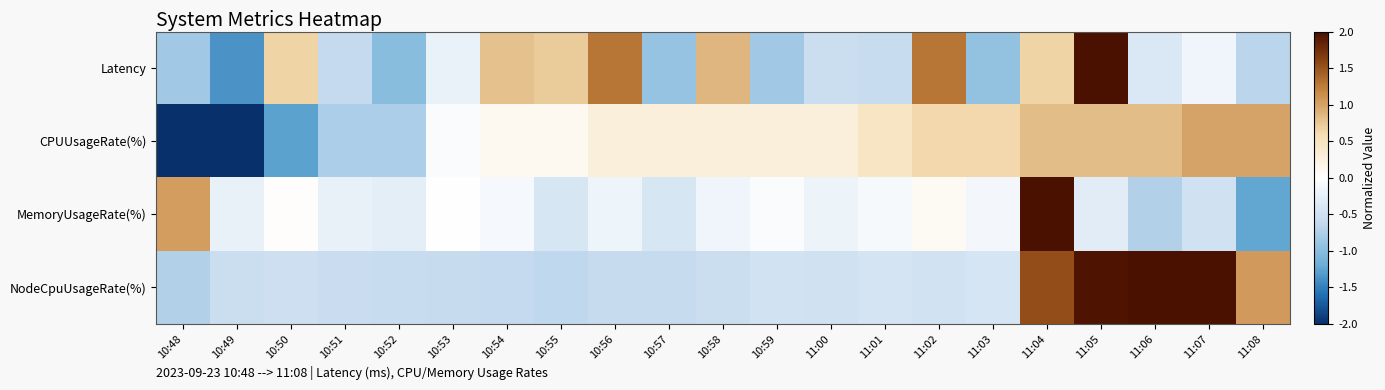

How many categories are shown in the chart?

21